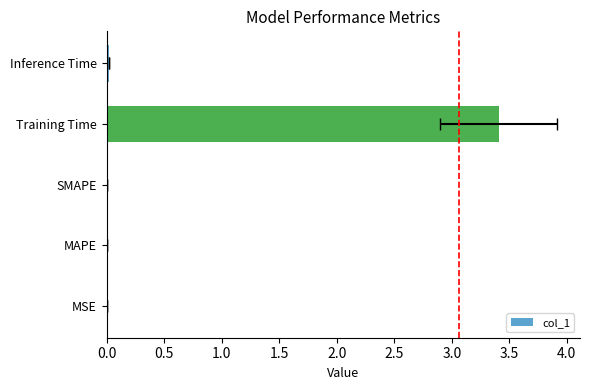

Is it true that the value at MAPE is 0.0?

False